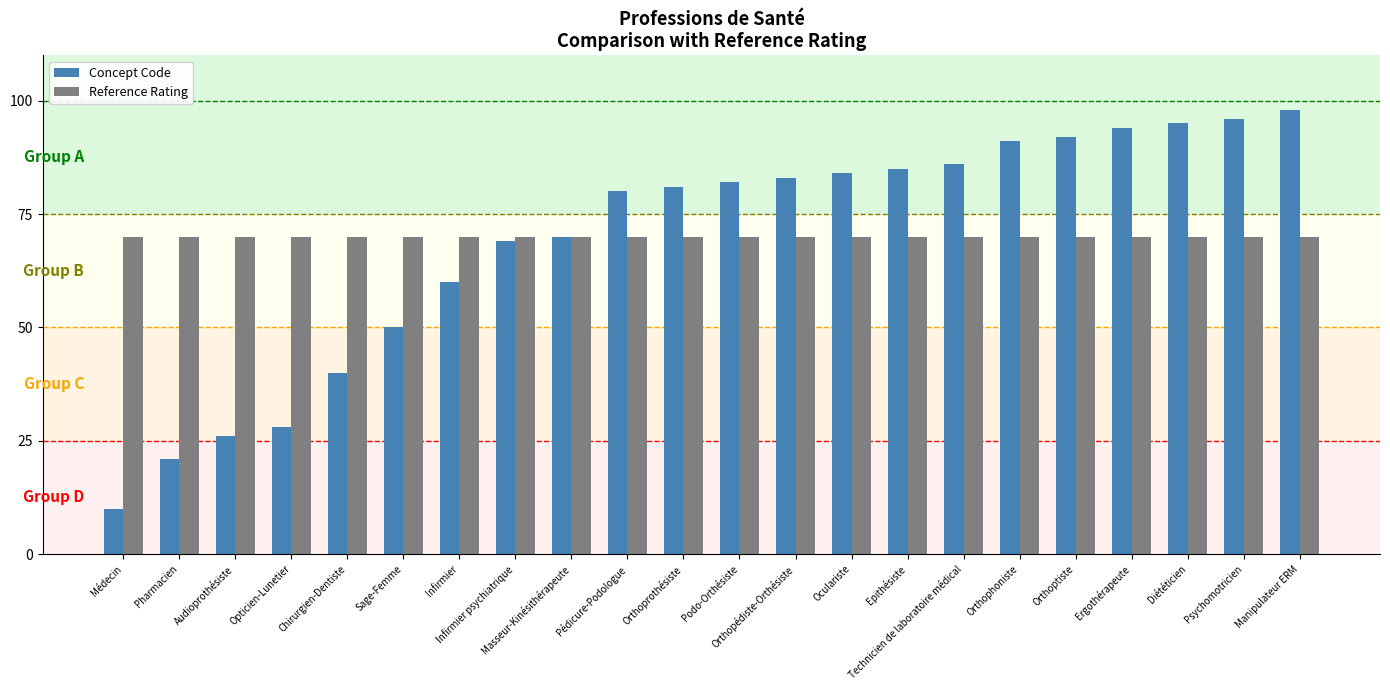

Reading right to left, transcribe all the data shown in this chart.

Concept Code: Manipulateur ERM=98	Psychomotricien=96	Diététicien=95	Ergothérapeute=94	Orthoptiste=92	Orthophoniste=91	Technicien de laboratoire médical=86	Epithésiste=85	Oculariste=84	Orthopédiste-Orthésiste=83	Podo-Orthésiste=82	Orthoprothésiste=81	Pédicure-Podologue=80	Masseur-Kinésithérapeute=70	Infirmier psychiatrique=69	Infirmier=60	Sage-Femme=50	Chirurgien-Dentiste=40	Opticien-Lunetier=28	Audioprothésiste=26	Pharmacien=21	Médecin=10
Reference Rating: Manipulateur ERM=70	Psychomotricien=70	Diététicien=70	Ergothérapeute=70	Orthoptiste=70	Orthophoniste=70	Technicien de laboratoire médical=70	Epithésiste=70	Oculariste=70	Orthopédiste-Orthésiste=70	Podo-Orthésiste=70	Orthoprothésiste=70	Pédicure-Podologue=70	Masseur-Kinésithérapeute=70	Infirmier psychiatrique=70	Infirmier=70	Sage-Femme=70	Chirurgien-Dentiste=70	Opticien-Lunetier=70	Audioprothésiste=70	Pharmacien=70	Médecin=70